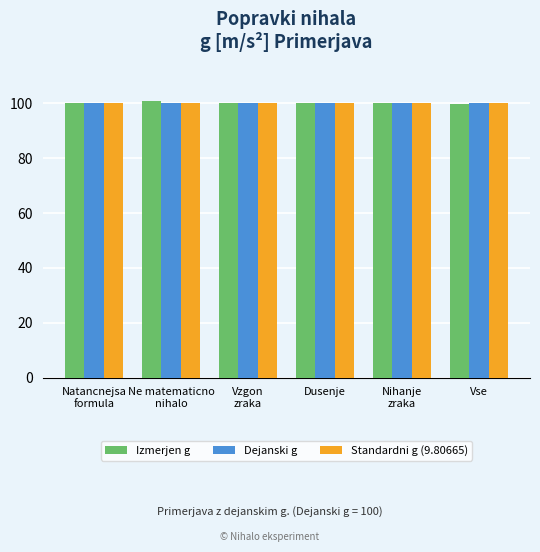

Is it true that Izmerjen g equals 26.9 at Vzgon
zraka?

False